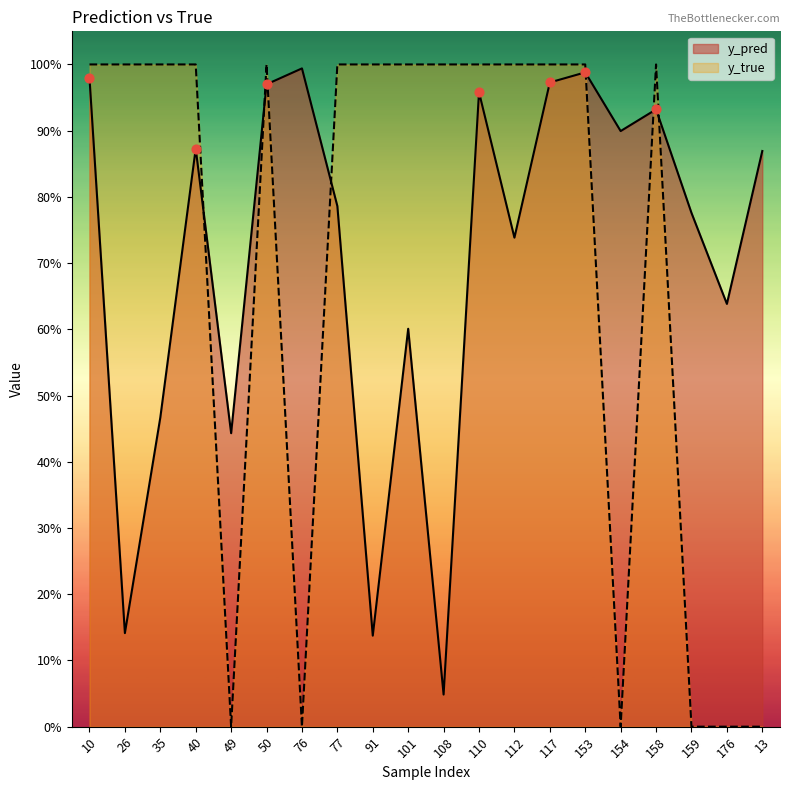

Is the value of y_pred at 13 greater than the value of y_true at 35?

No